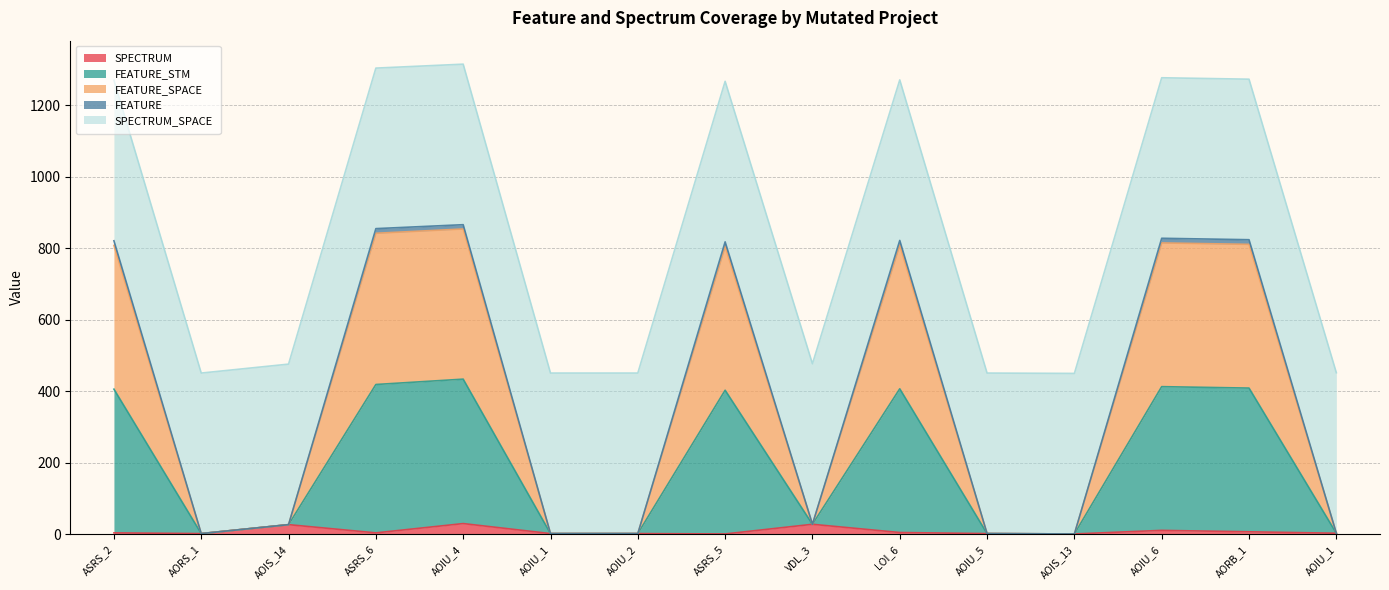

Does the chart have visible grid lines?

Yes